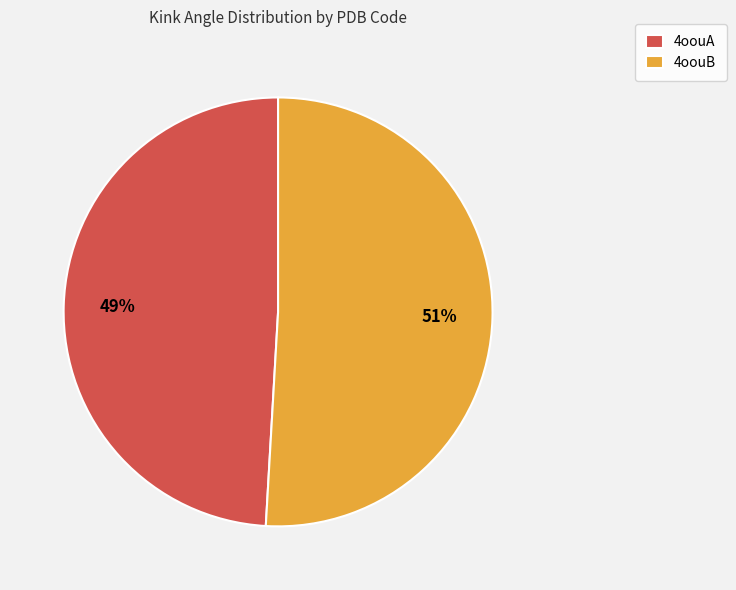

What is the ratio of the value at 4oouB to the value at 4oouA?

1.0